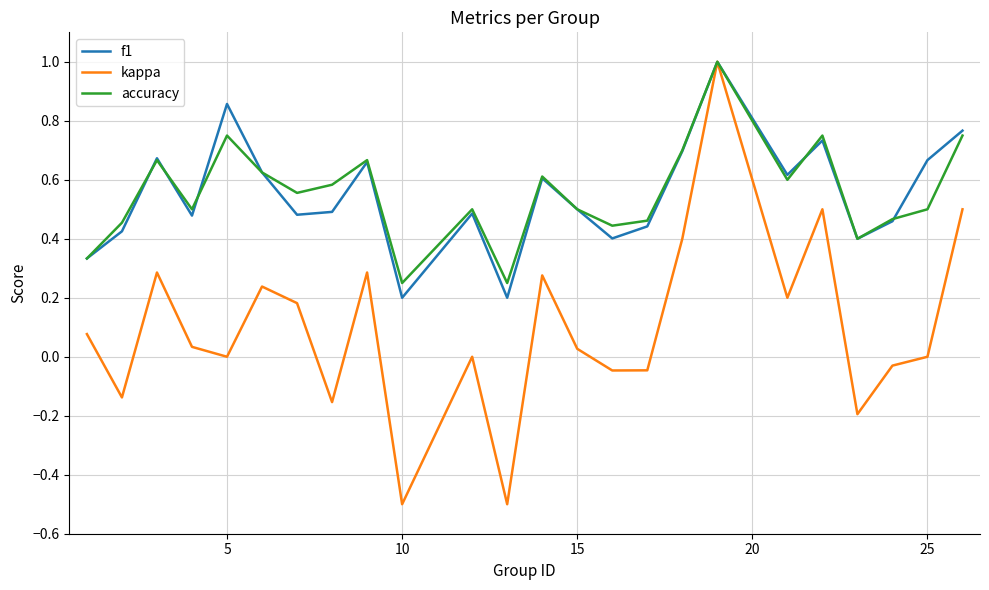

Which series has the widest spread of values?

kappa